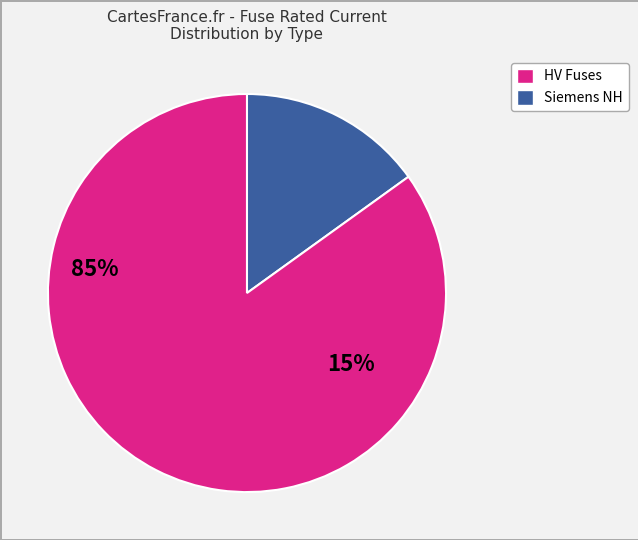

Does any single category account for the majority?

Yes